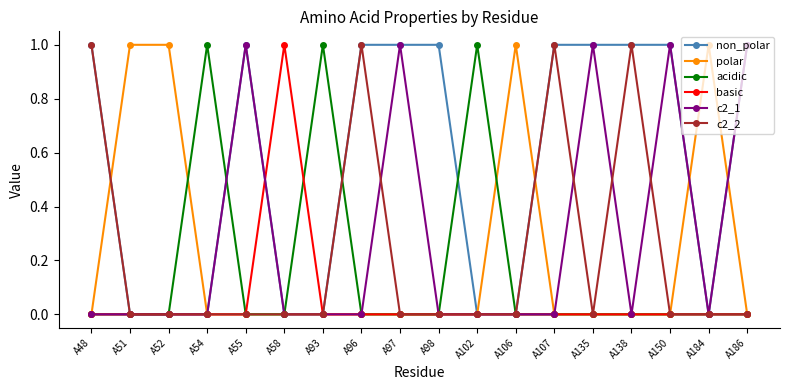

True or false: c2_1 has more than 0 interior local peaks.

True